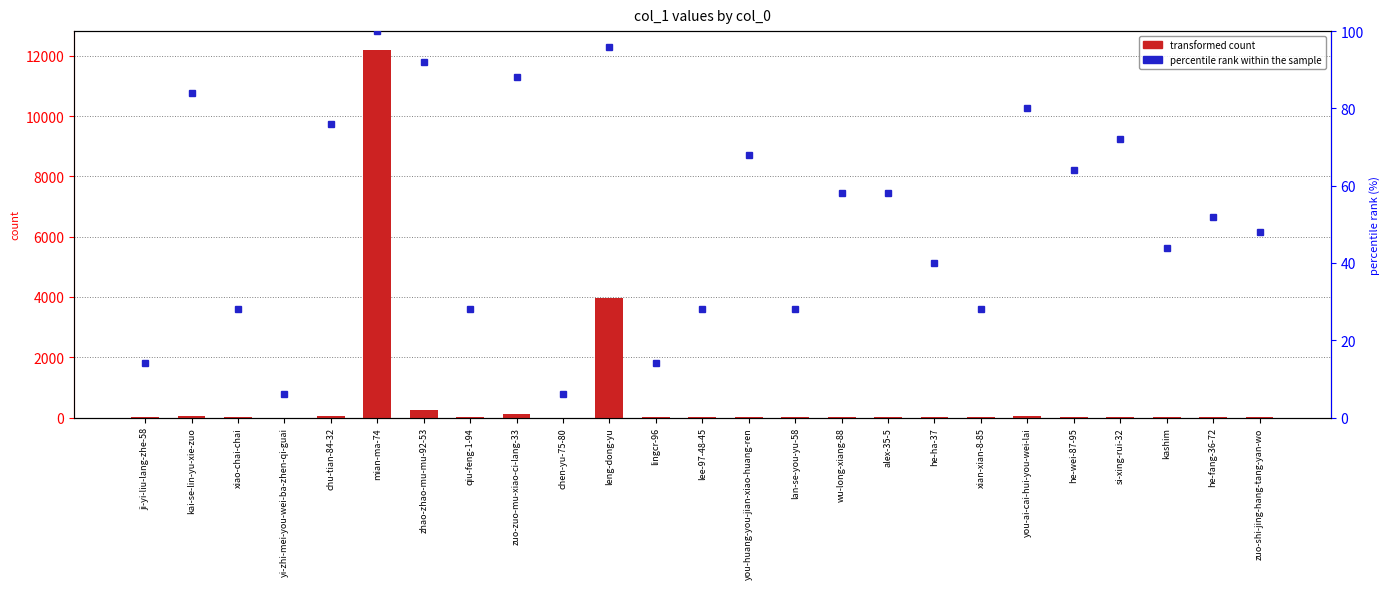

Reading right to left, extract all data points from this chart.

transformed count: zuo-shi-jing-hang-tang-yan-wo=9	he-fang-36-72=10	kashim=7	si-xing-rui-32=30	he-wei-87-95=15	you-ai-cai-hui-you-wei-lai=55	xian-xian-8-85=3	he-ha-37=4	alex-35-5=13	wu-long-xiang-88=13	lan-se-you-yu-58=3	you-huang-you-jian-xiao-huang-ren=16	lee-97-48-45=3	lingcr-96=1	leng-dong-yu=3971	chen-yu-75-80=0	zuo-zuo-mu-xiao-ci-lang-33=108	qiu-feng-1-94=3	zhao-zhao-mu-mu-92-53=243	mian-ma-74=12209	chu-tian-84-32=44	yi-zhi-mei-you-wei-ba-zhen-qi-guai=0	xiao-chai-chai=3	kai-se-lin-yu-xie-zuo=60	ji-yi-liu-lang-zhe-58=1
percentile rank within the sample: zuo-shi-jing-hang-tang-yan-wo=48	he-fang-36-72=52	kashim=44	si-xing-rui-32=72	he-wei-87-95=64	you-ai-cai-hui-you-wei-lai=80	xian-xian-8-85=28	he-ha-37=40	alex-35-5=58	wu-long-xiang-88=58	lan-se-you-yu-58=28	you-huang-you-jian-xiao-huang-ren=68	lee-97-48-45=28	lingcr-96=14	leng-dong-yu=96	chen-yu-75-80=6	zuo-zuo-mu-xiao-ci-lang-33=88	qiu-feng-1-94=28	zhao-zhao-mu-mu-92-53=92	mian-ma-74=100	chu-tian-84-32=76	yi-zhi-mei-you-wei-ba-zhen-qi-guai=6	xiao-chai-chai=28	kai-se-lin-yu-xie-zuo=84	ji-yi-liu-lang-zhe-58=14